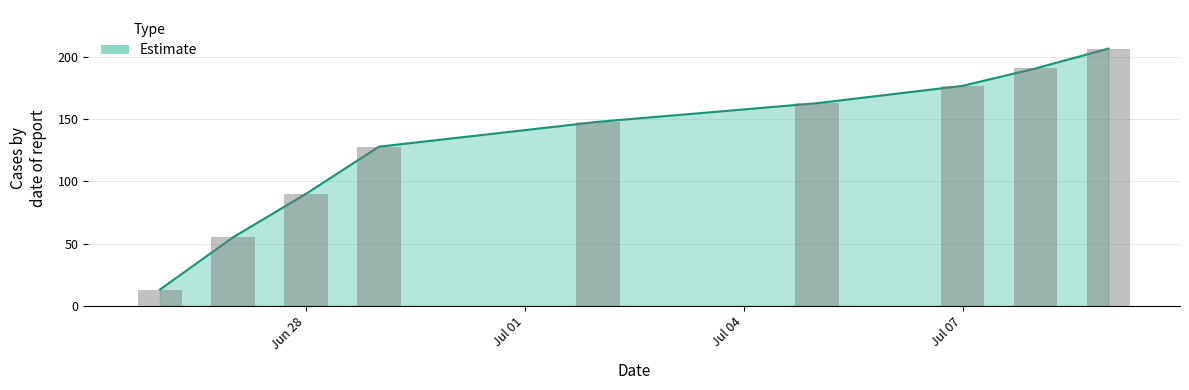

Reading left to right, transcribe all the data shown in this chart.

13	55	90	128	148	163	177	191	207